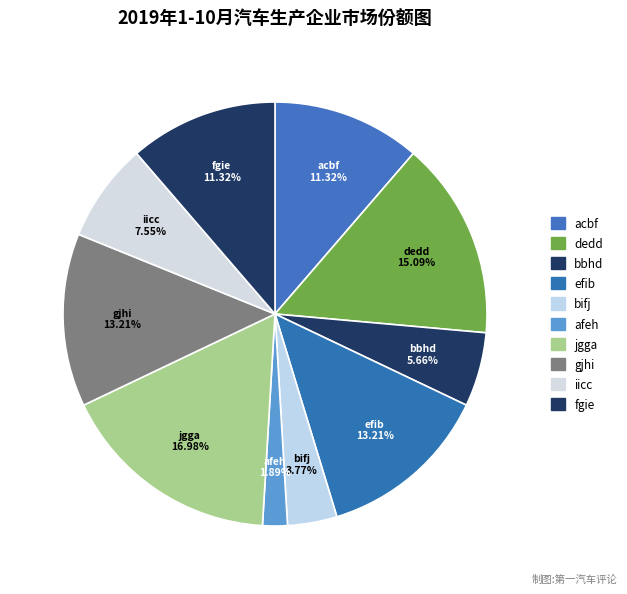

Count the number of slices in the pie.

10